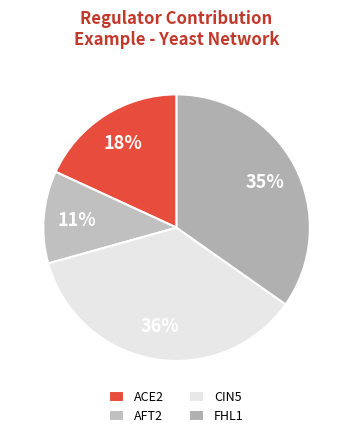

To the nearest percent, what is the average slice percentage?

25%